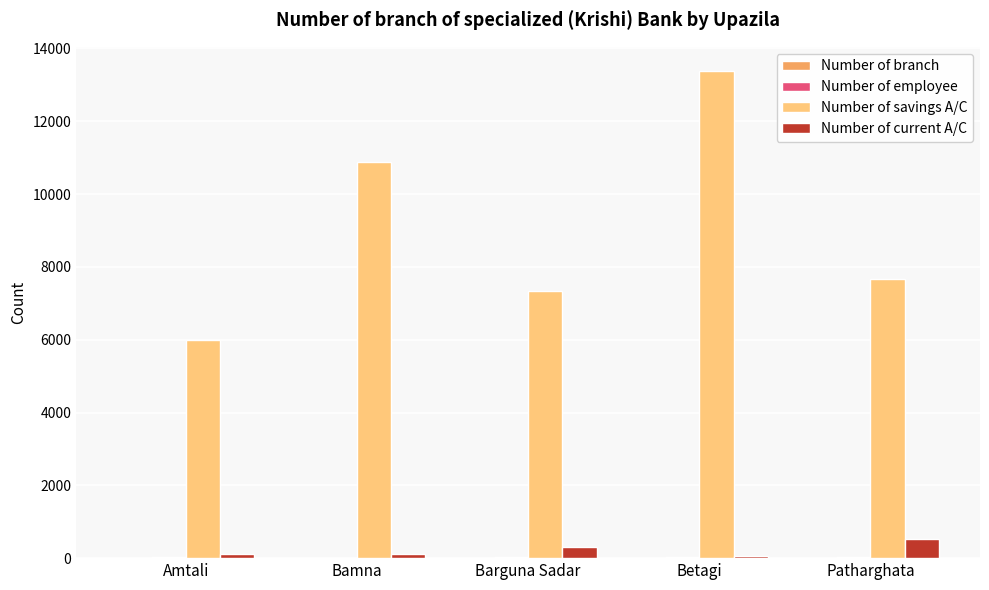

Count the number of data series in this chart.

4